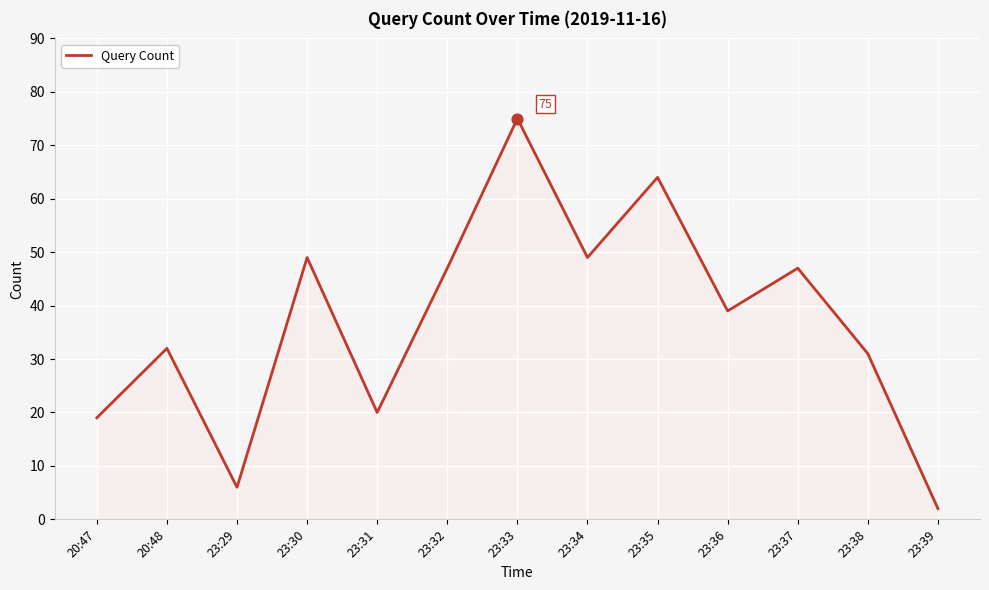

Approximately how many times larger is the value at 23:37 compared to 20:47?

2.5